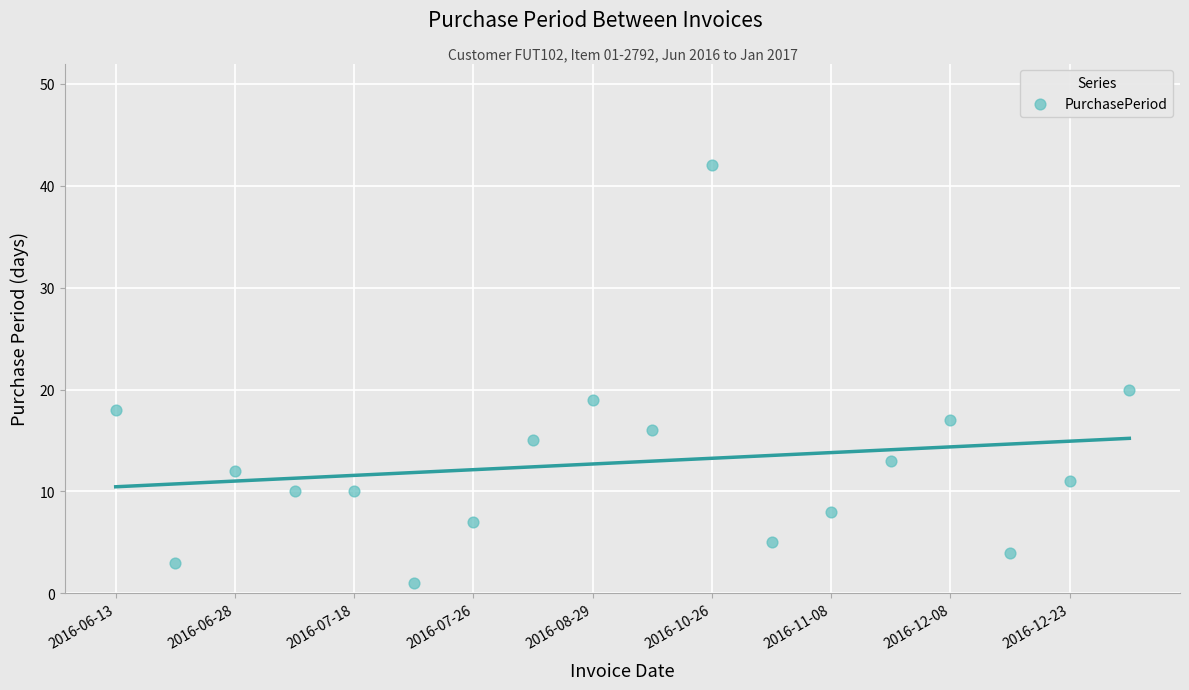

What Y value in the scatter plot is closest to 21?

20